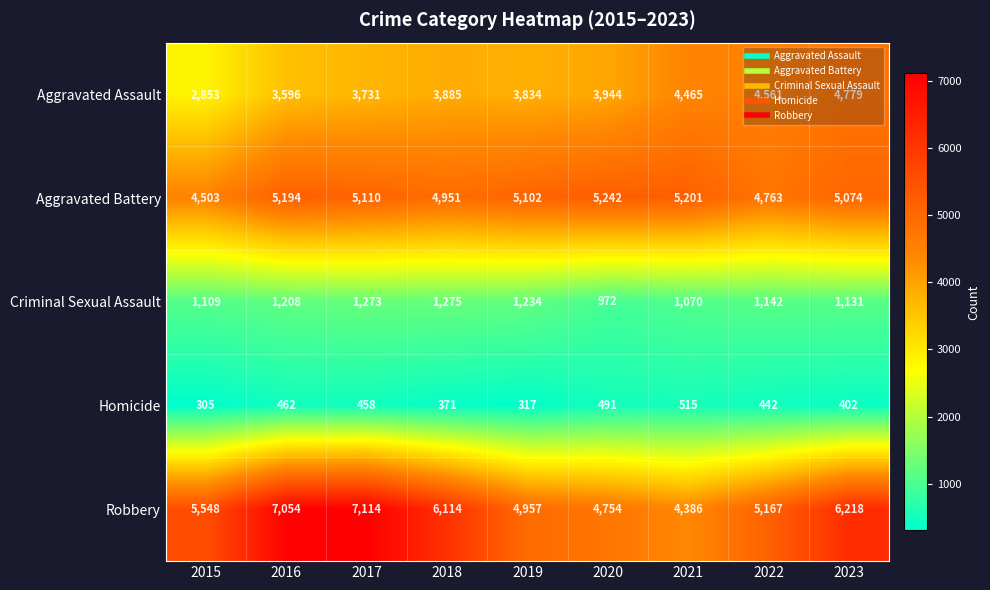

What is the smallest value displayed?

305